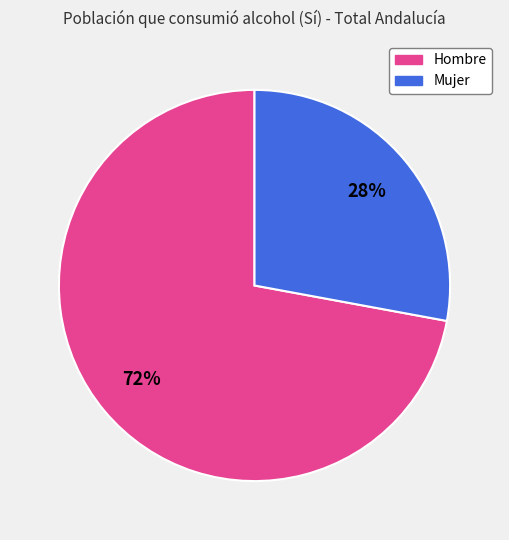

The Mujer slice represents 28% of the pie. True or false?

True